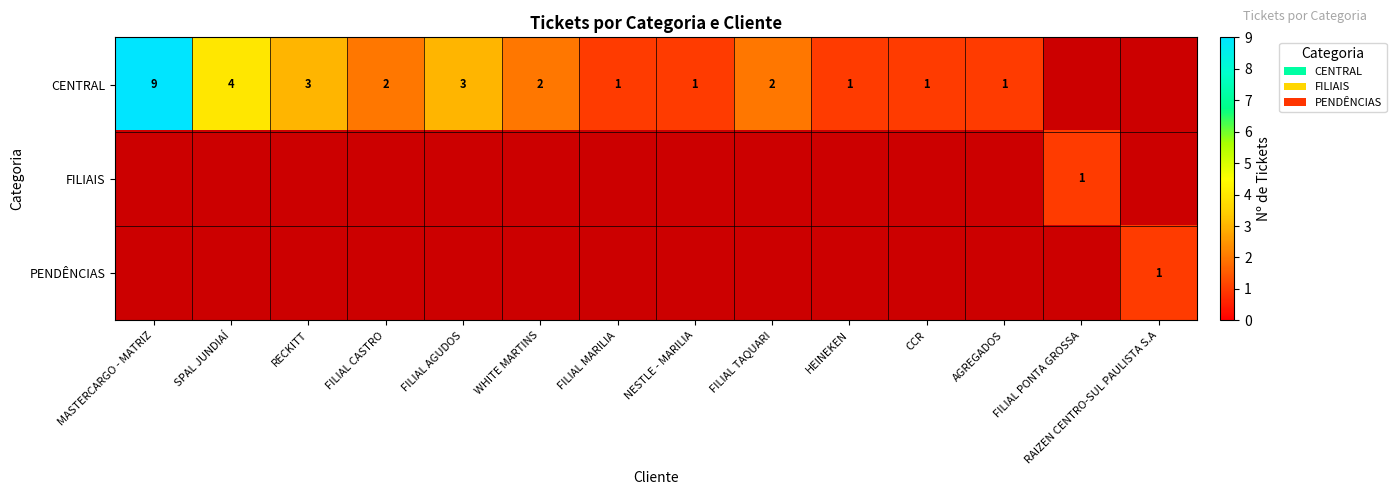

True or false: CENTRAL has a value of 15 at MASTERCARGO - MATRIZ.

False